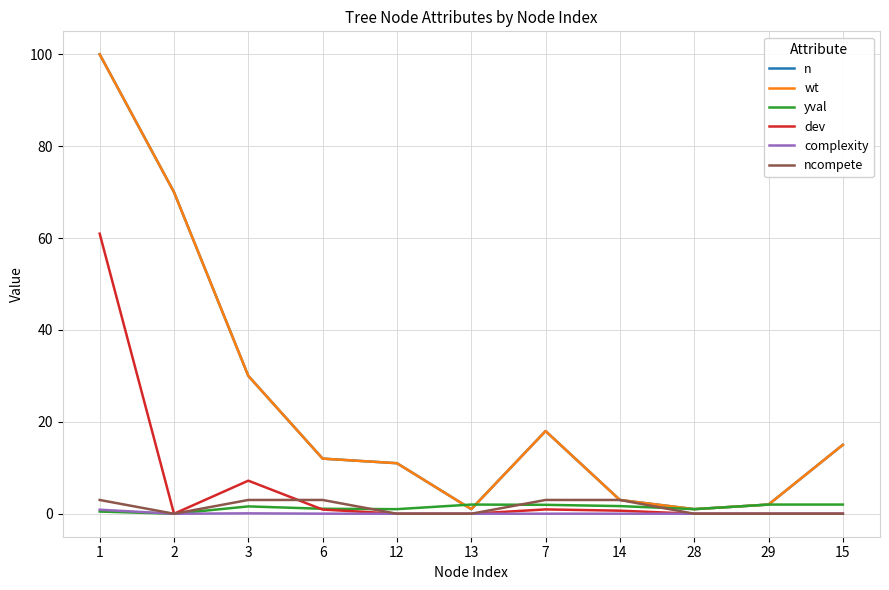

Reading left to right, extract all data points from this chart.

n: 1=100.0	2=70.0	3=30.0	6=12.0	12=11.0	13=1.0	7=18.0	14=3.0	28=1.0	29=2.0	15=15.0
wt: 1=100.0	2=70.0	3=30.0	6=12.0	12=11.0	13=1.0	7=18.0	14=3.0	28=1.0	29=2.0	15=15.0
yval: 1=0.5	2=0.0	3=1.6	6=1.1	12=1.0	13=2.0	7=1.9	14=1.7	28=1.0	29=2.0	15=2.0
dev: 1=61.0	2=0.0	3=7.2	6=0.9	12=0.0	13=0.0	7=0.9	14=0.7	28=0.0	29=0.0	15=0.0
complexity: 1=0.9	2=0.0	3=0.1	6=0.0	12=0.0	13=0.0	7=0.0	14=0.0	28=0.0	29=0.0	15=0.0
ncompete: 1=3.0	2=0.0	3=3.0	6=3.0	12=0.0	13=0.0	7=3.0	14=3.0	28=0.0	29=0.0	15=0.0